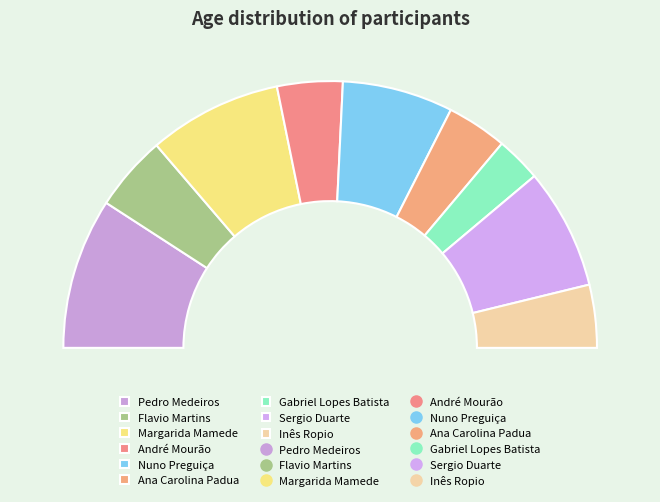

What is the change in value from Margarida Mamede to André Mourão?

-27